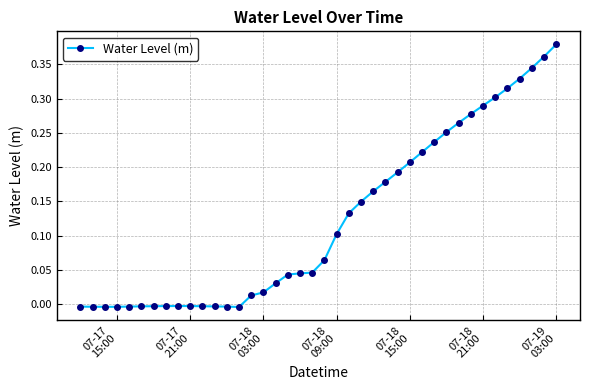

How many data points are above 0?

26